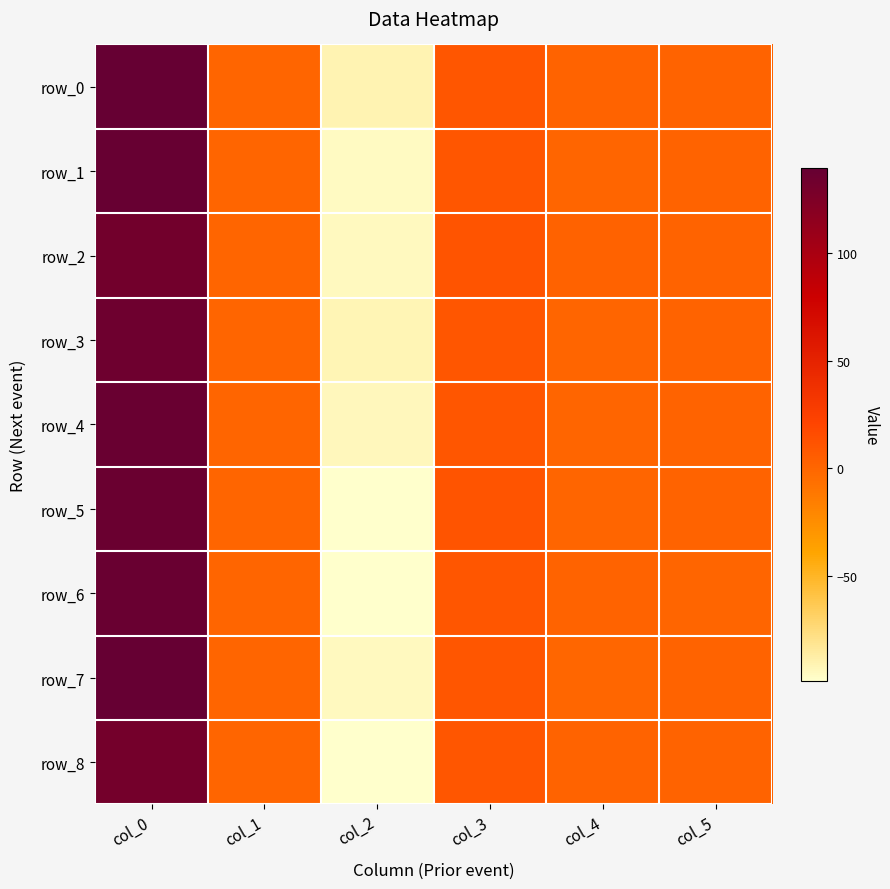

The value of row_6 at col_1 is 0.0. True or false?

False